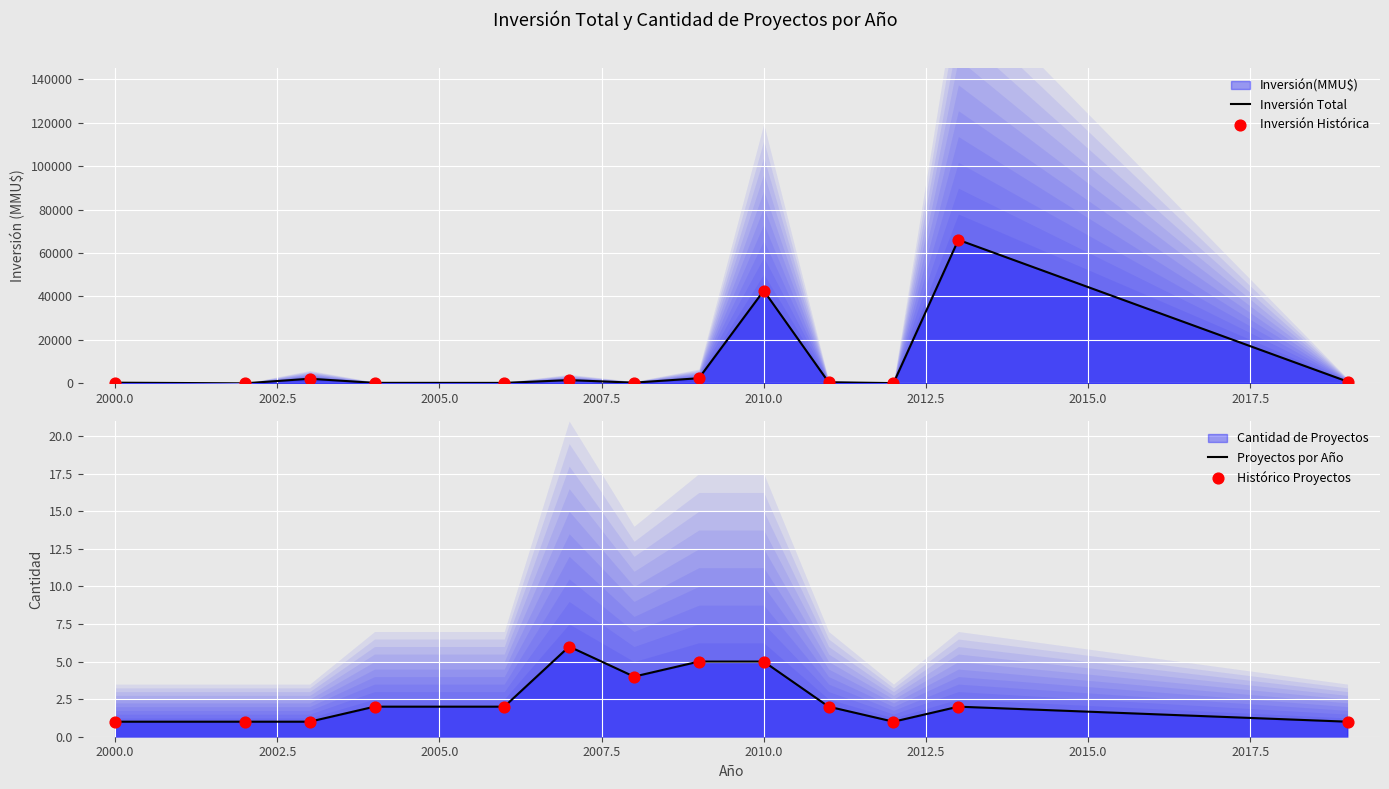

Is the value of Inversión Histórica at 10 greater than the value of Histórico Proyectos at 2002.5?

Yes